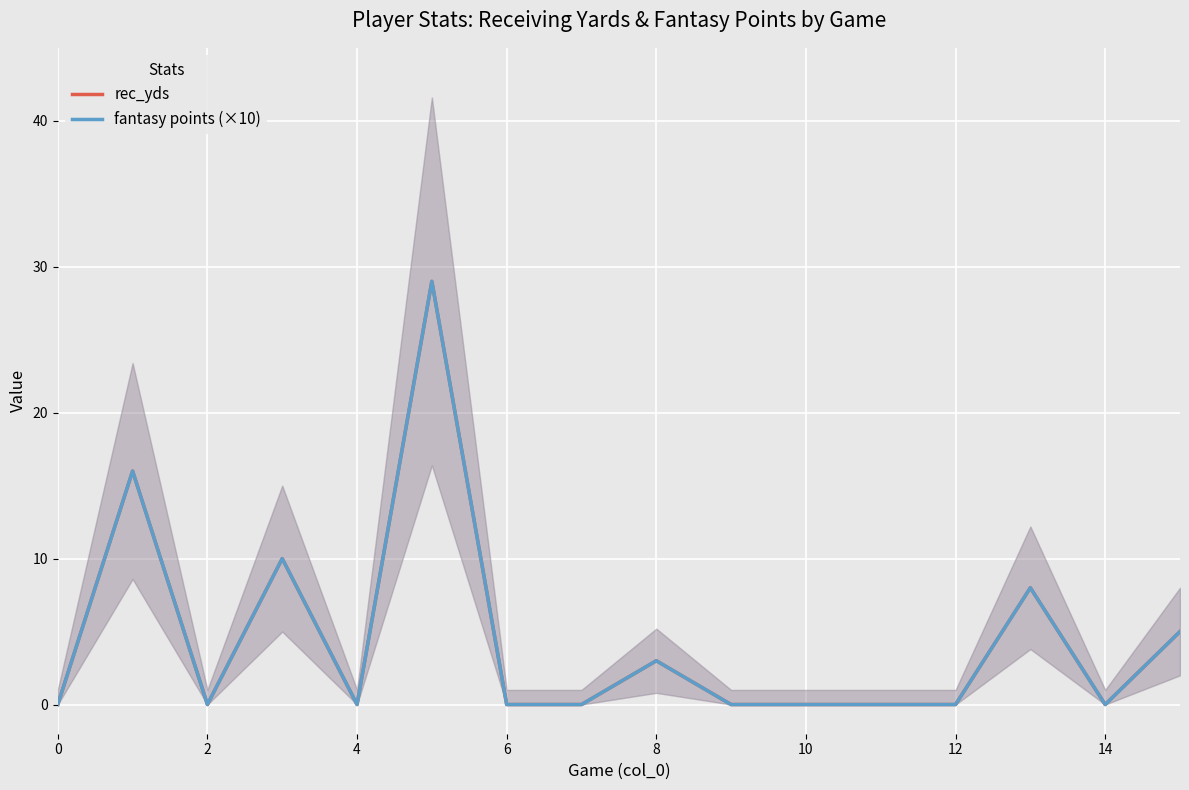

Which series changed the most between 10 and 11?

rec_yds